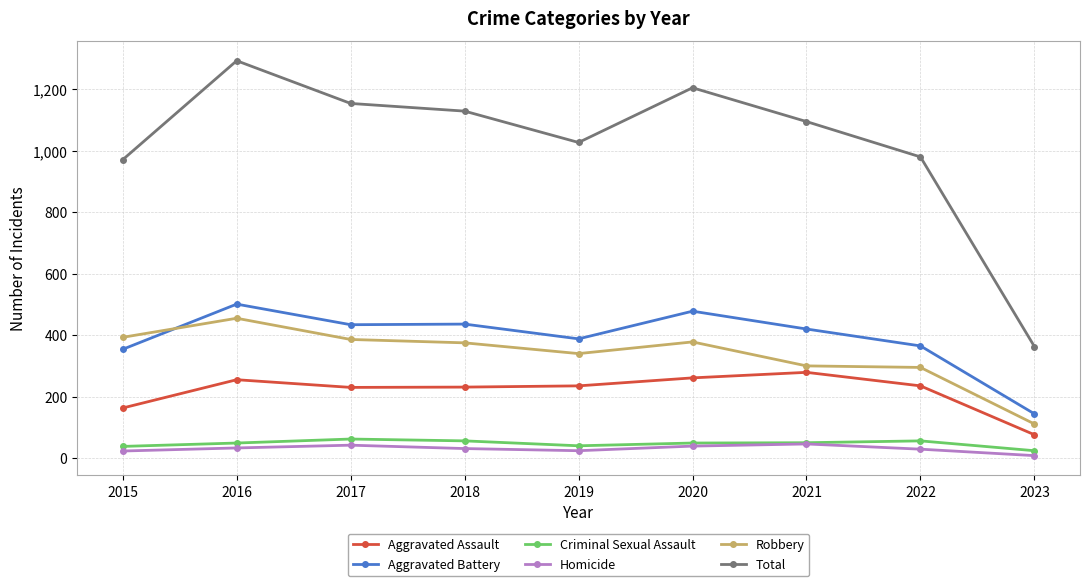

At which category is the sum across all series the highest?

2016